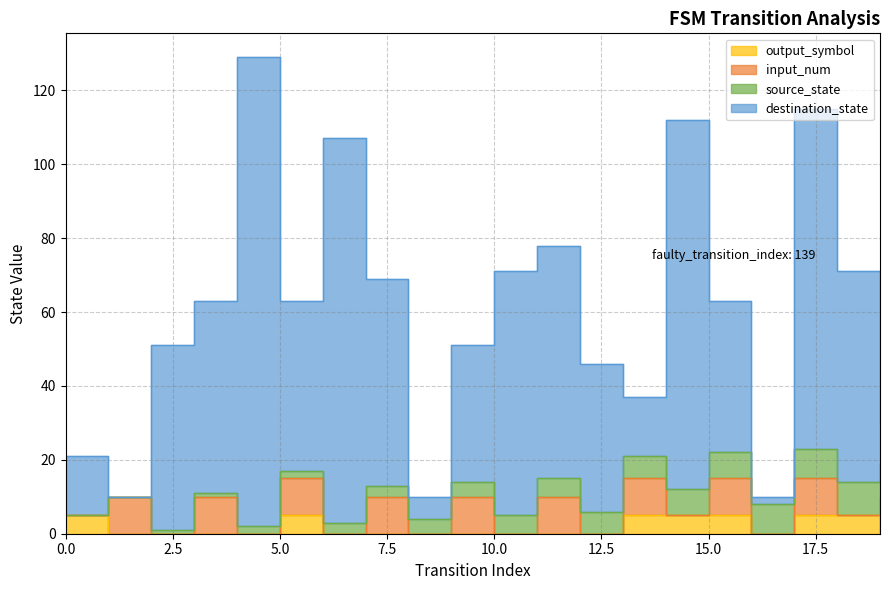

Does the chart have visible grid lines?

Yes